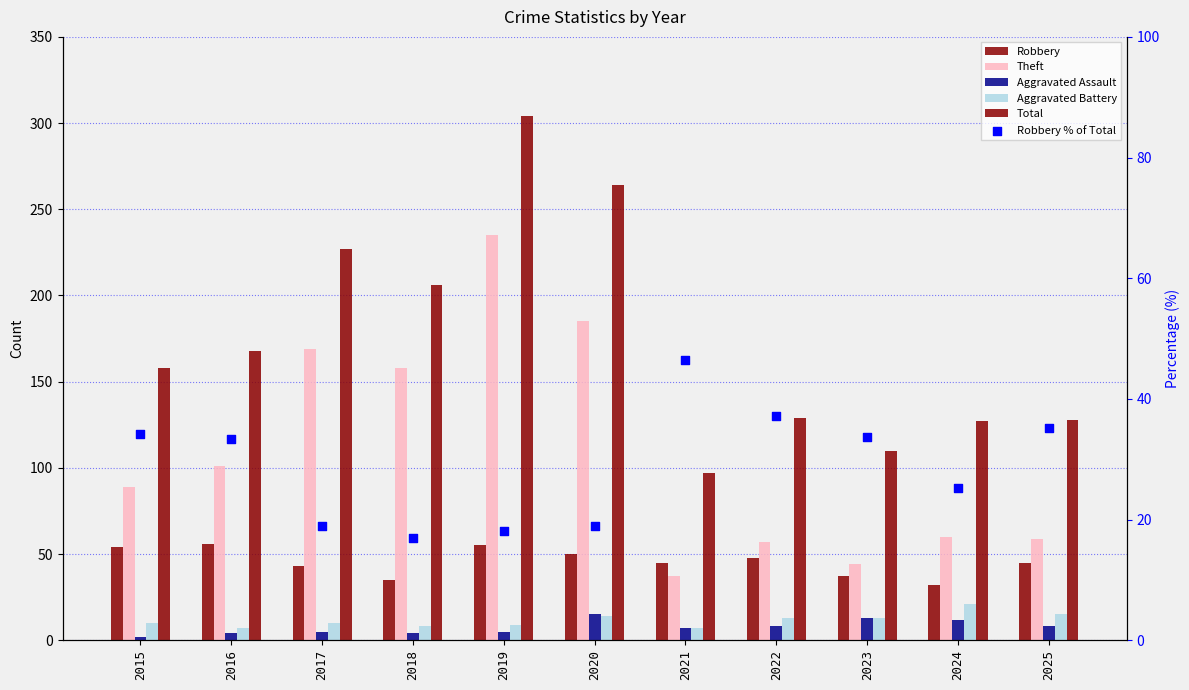

Is the value of Aggravated Battery at 2018 greater than the value of Robbery at 2015?

No